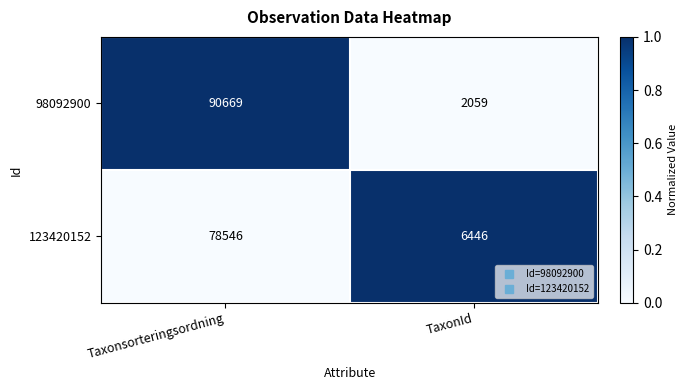

Which series changed the most between Taxonsorteringsordning and TaxonId?

98092900